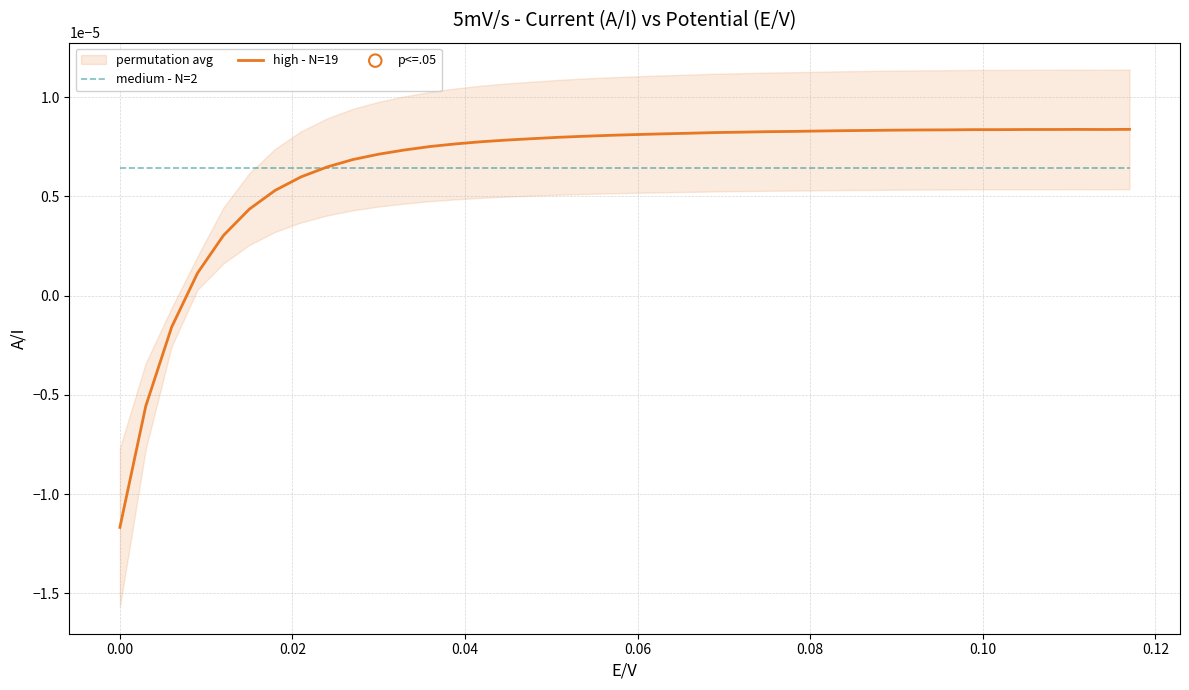

At how many categories does at least one series exceed 0?

40